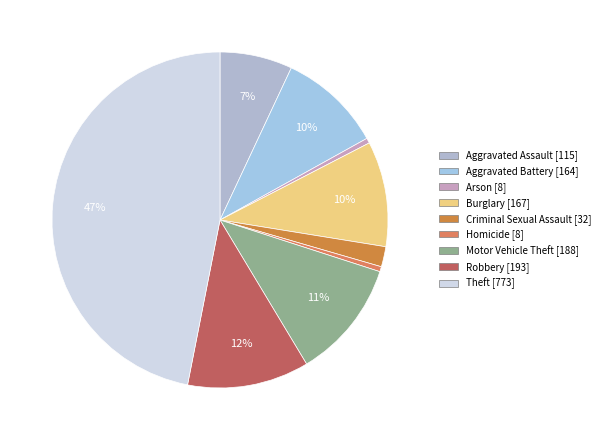

Is it true that Motor Vehicle Theft is 26% of the pie?

False